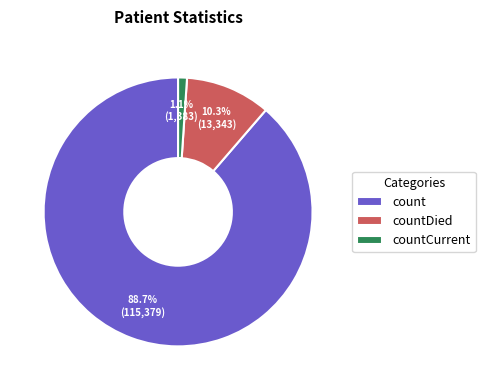

Which has a higher value, countCurrent or countDied?

countDied